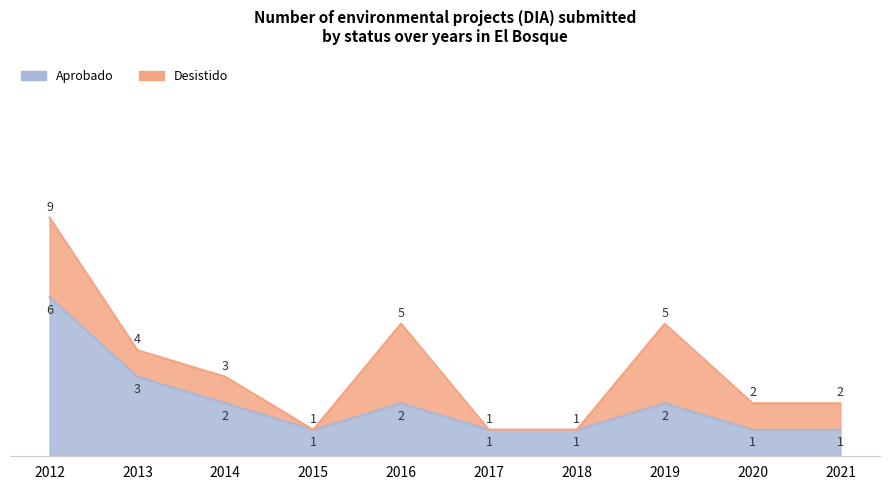

What is the value of the 9th point from the left?

1